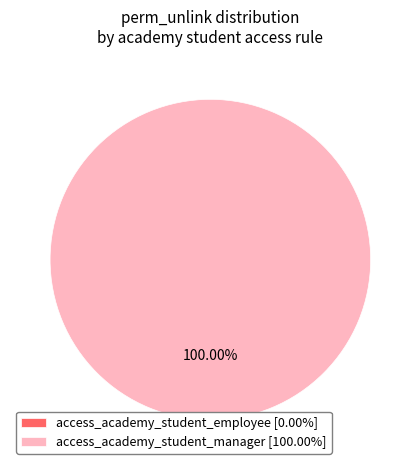

How many slices are in this pie chart?

2